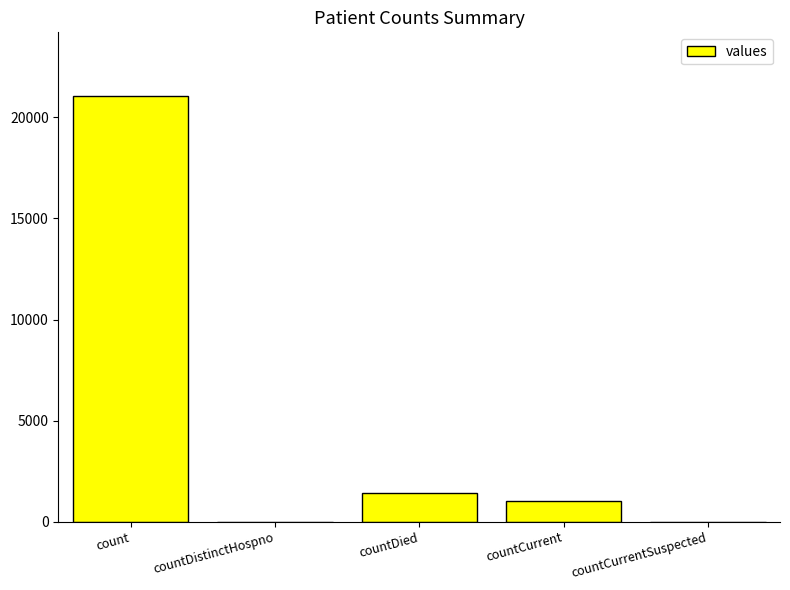

Which has a higher value, countDistinctHospno or countCurrent?

countCurrent